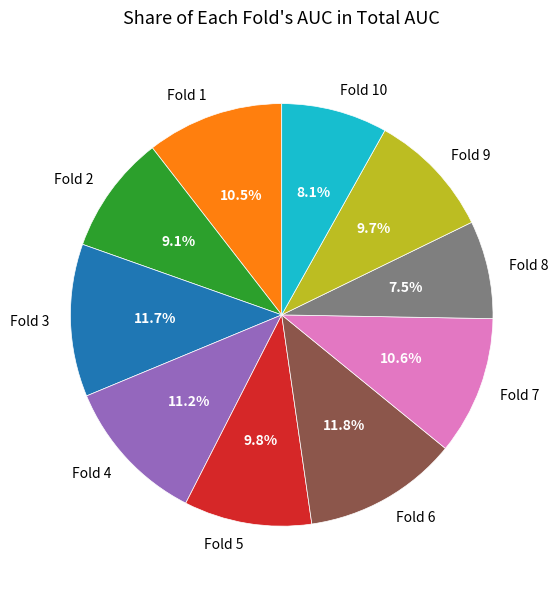

What is the total percentage of Fold 3 and Fold 5?

21.5%